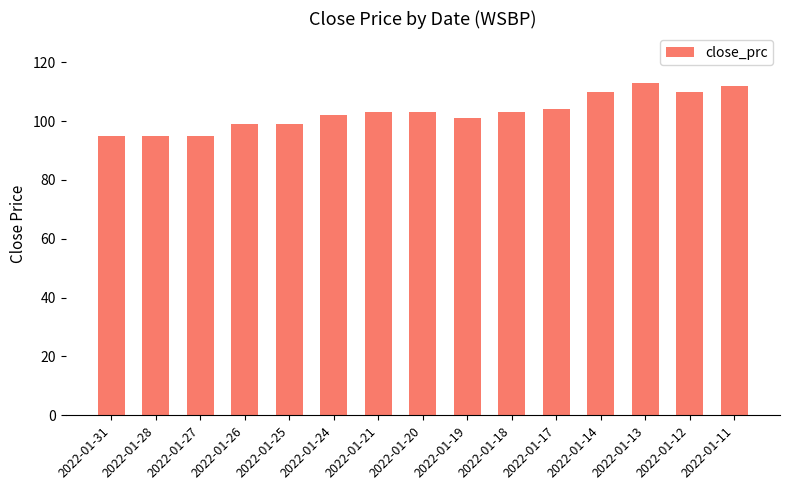

Reading left to right, what are all the values shown in this chart?

2022-01-31=95	2022-01-28=95	2022-01-27=95	2022-01-26=99	2022-01-25=99	2022-01-24=102	2022-01-21=103	2022-01-20=103	2022-01-19=101	2022-01-18=103	2022-01-17=104	2022-01-14=110	2022-01-13=113	2022-01-12=110	2022-01-11=112